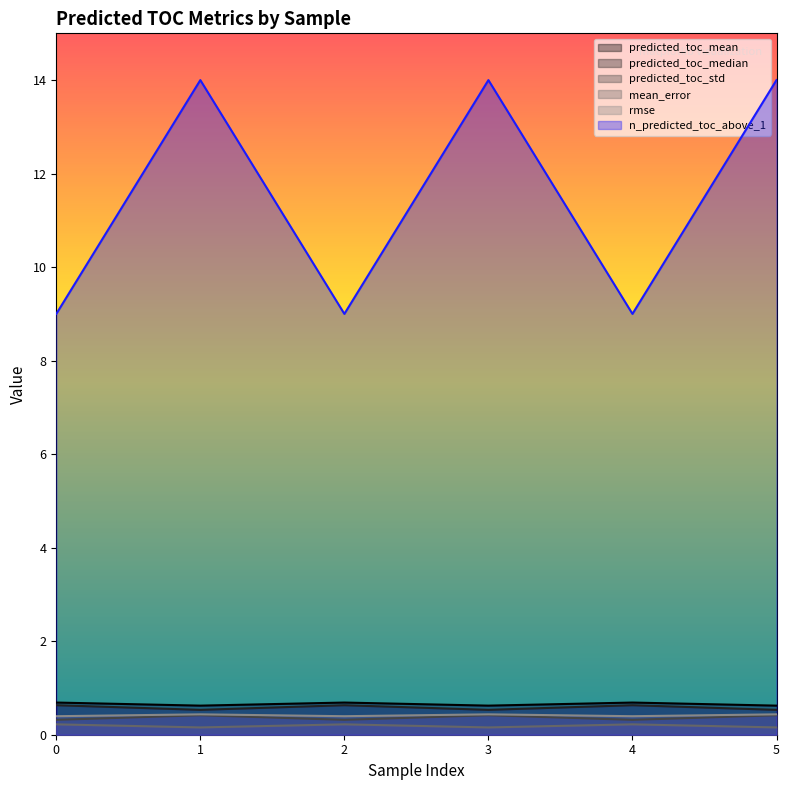

What is the spread (max minus min) of values at 1?

13.8